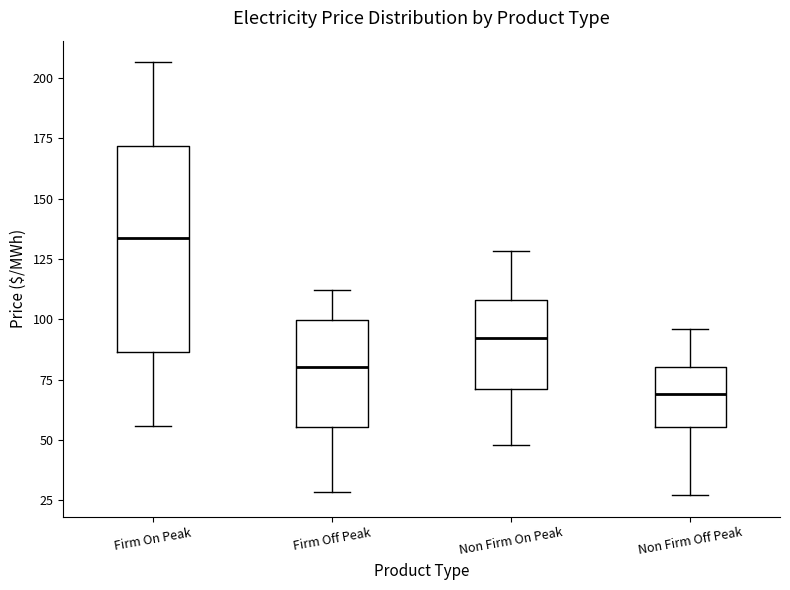

Comparing the boxes themselves (not the whiskers), which one is the tallest?

Firm On Peak